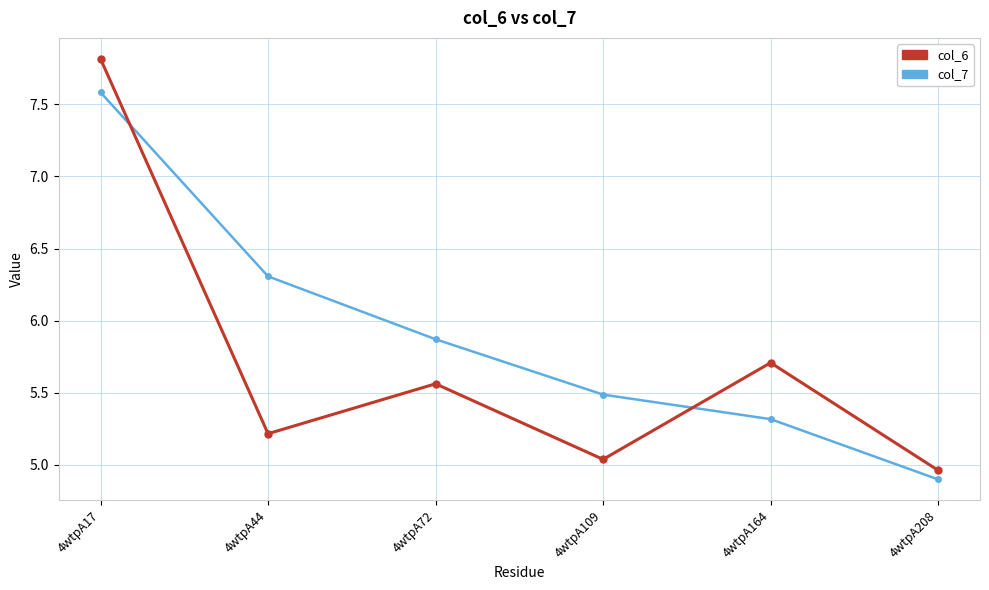

What is the value of the col_7 point at the 1st from the left?

7.6